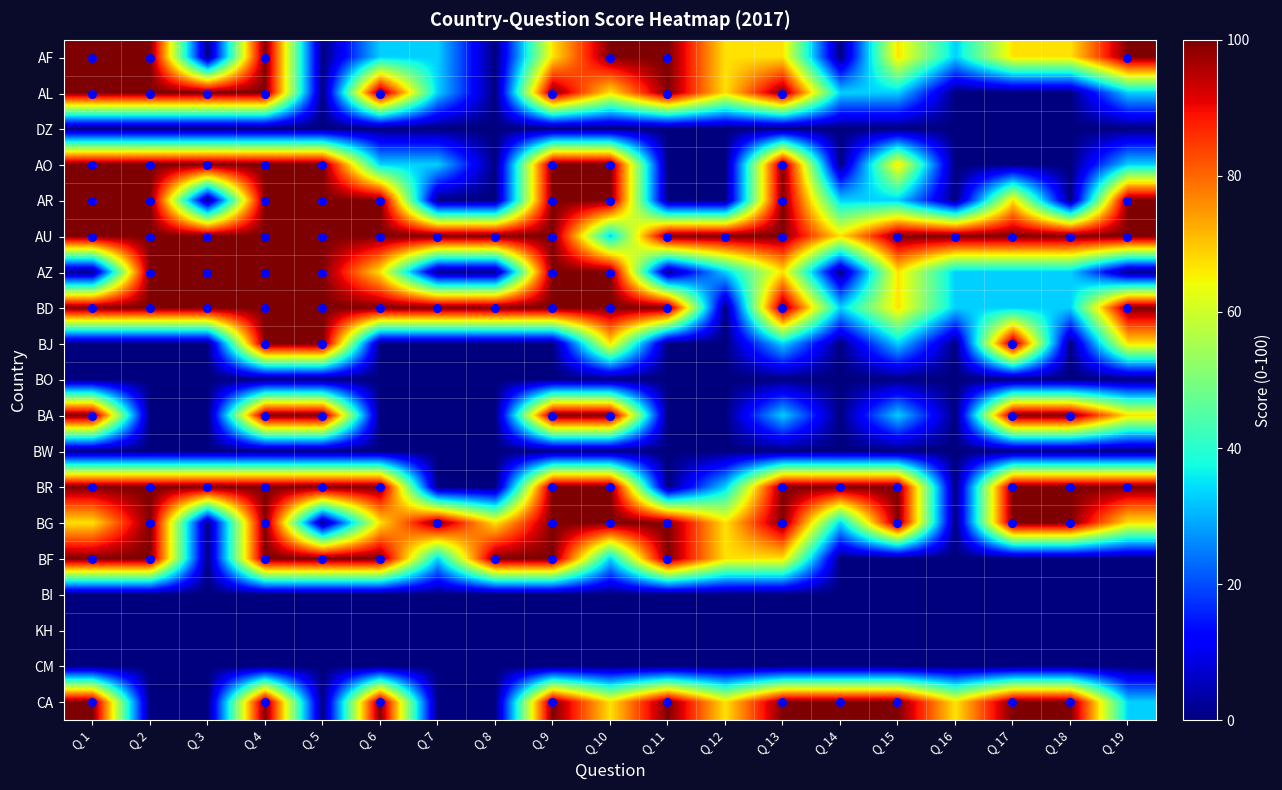

How many series are shown in this chart?

19